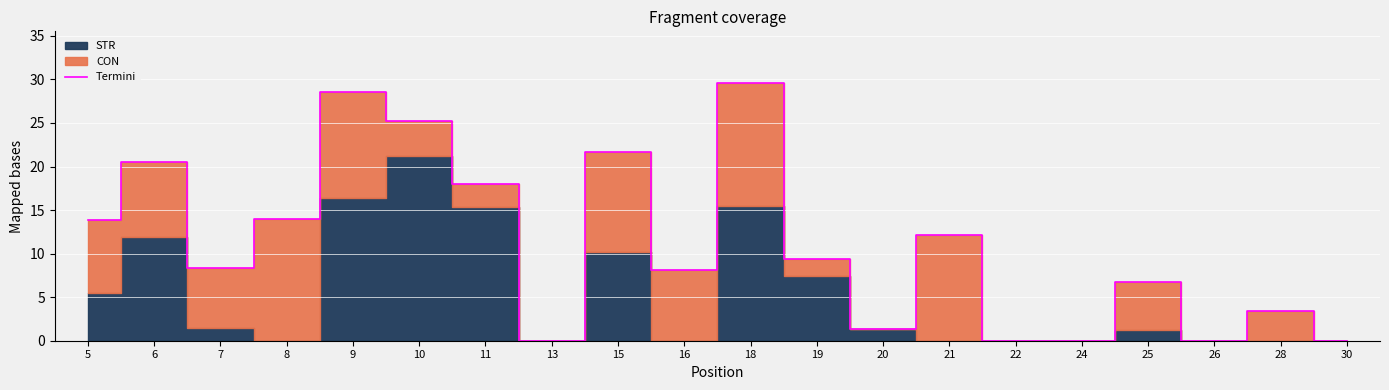

Is it true that Termini equals 0.0 at 26?

True